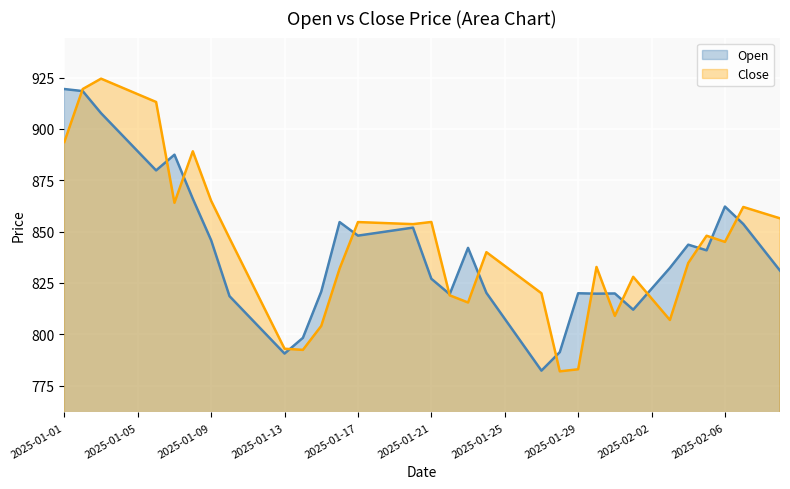

At 2025-01-12, list the series in order from smallest to largest.

Open, Close